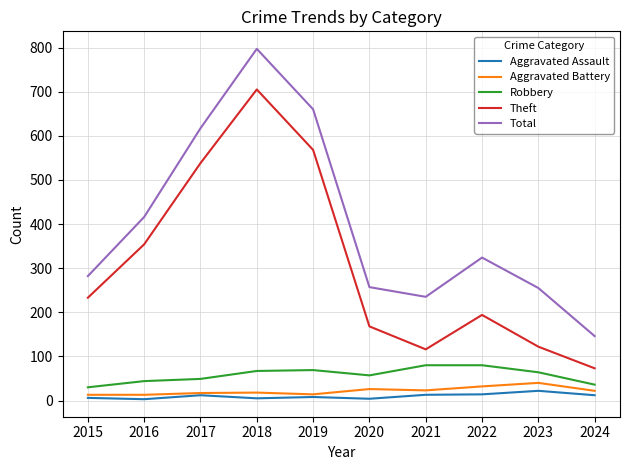

How many values in the Robbery series are below 64?

5